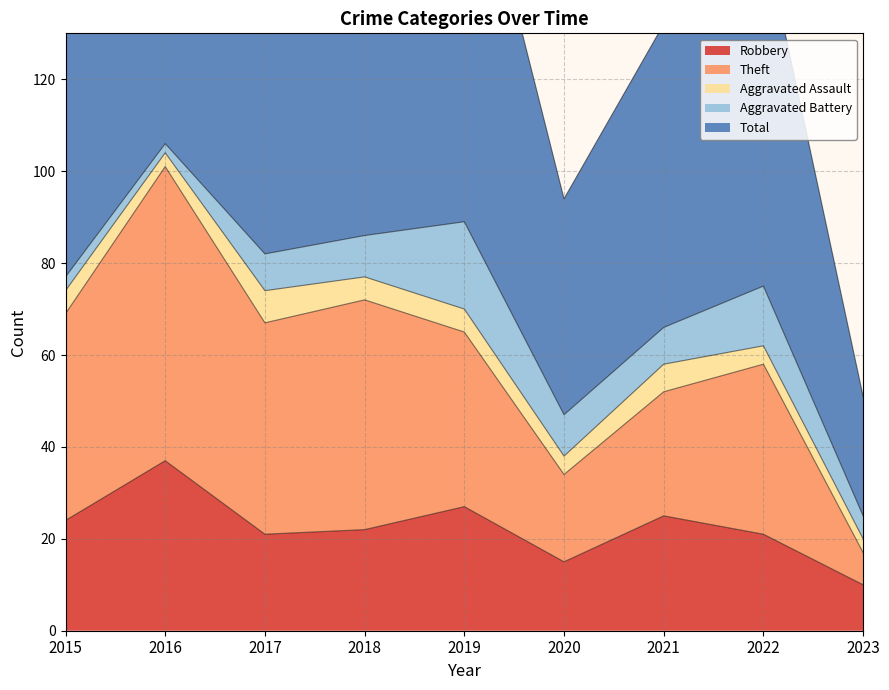

Between 2017 and 2018, which is larger?

2018